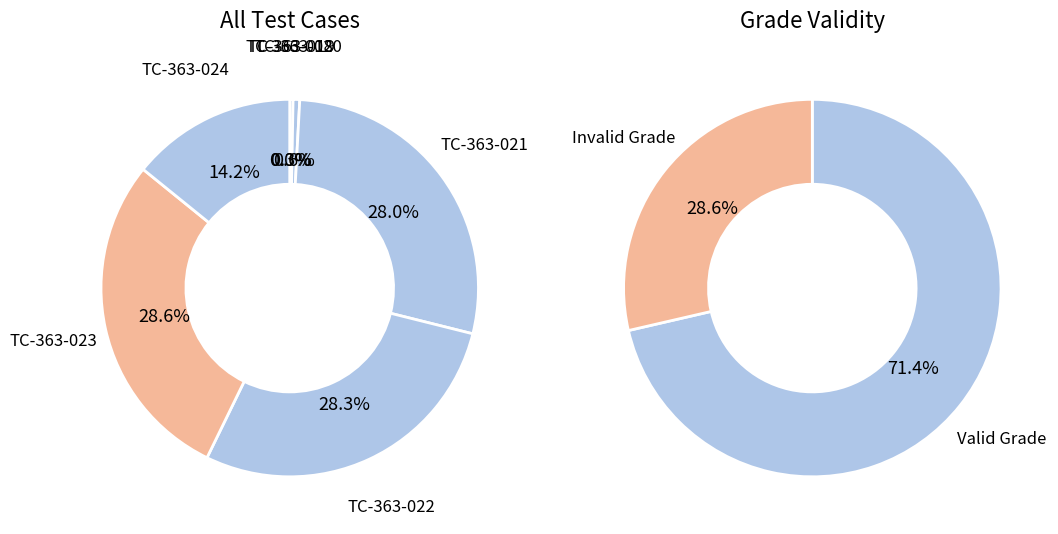

What percentage is the TC-363-024 slice, to the nearest percent?

14%